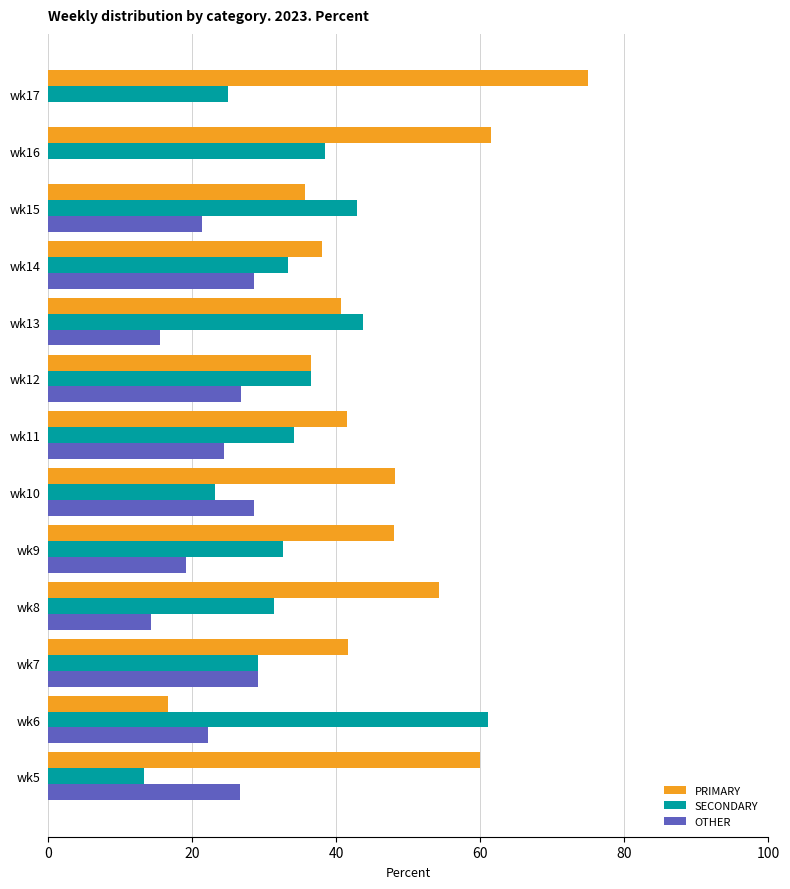

What is the maximum value shown in the chart?

75.0